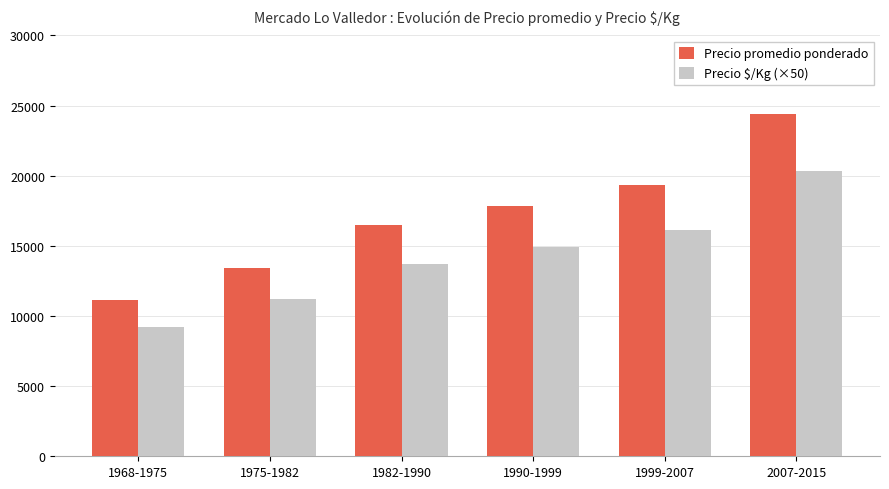

Which category has the lowest value across all series?

1968-1975